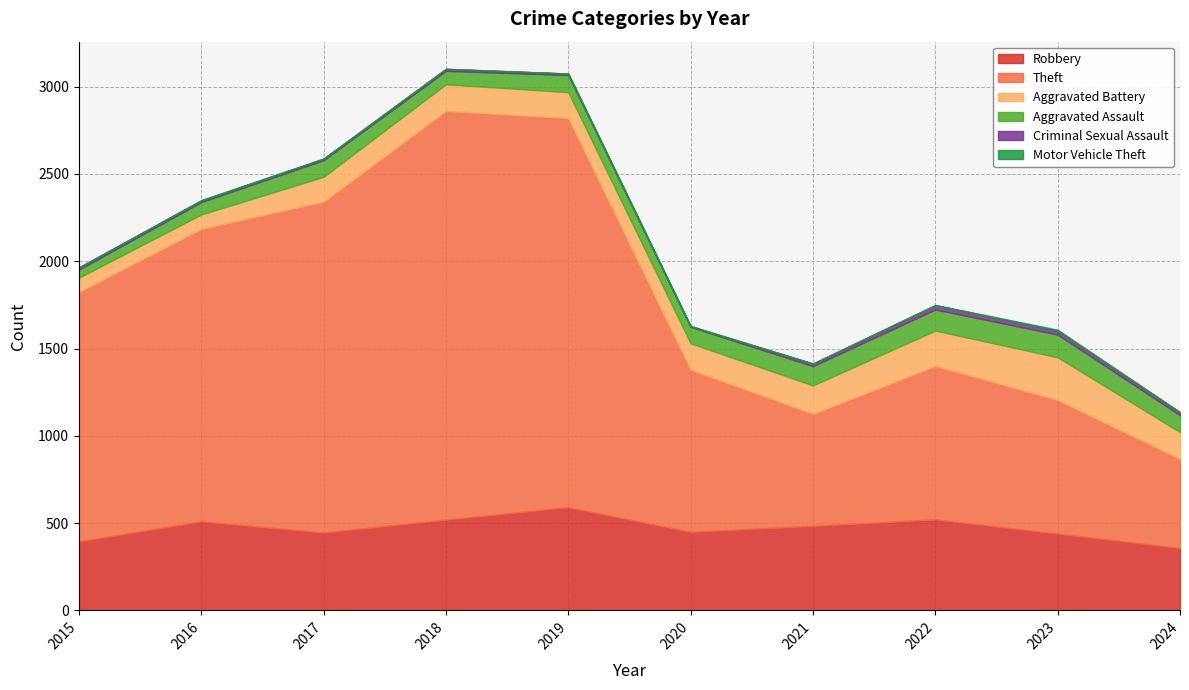

Which category has the highest value in the Criminal Sexual Assault series?

2022